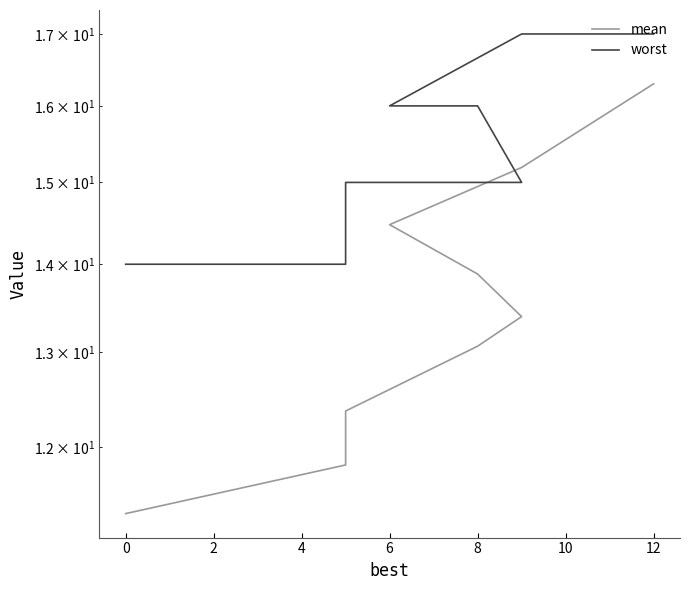

How many categories are shown in the chart?

9